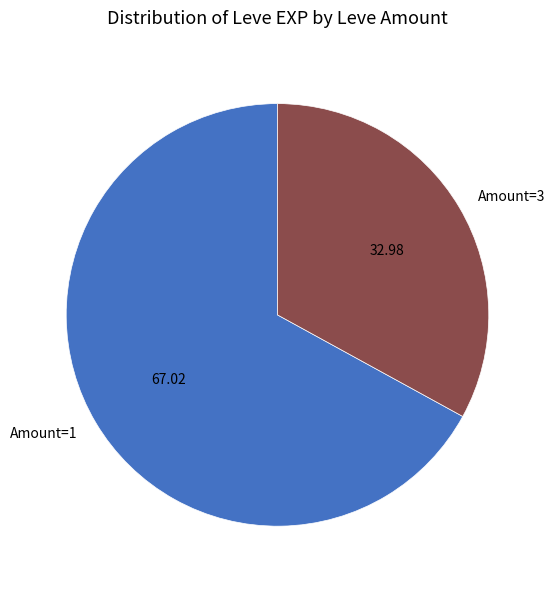

Does Amount=1 represent more than half of the total?

Yes